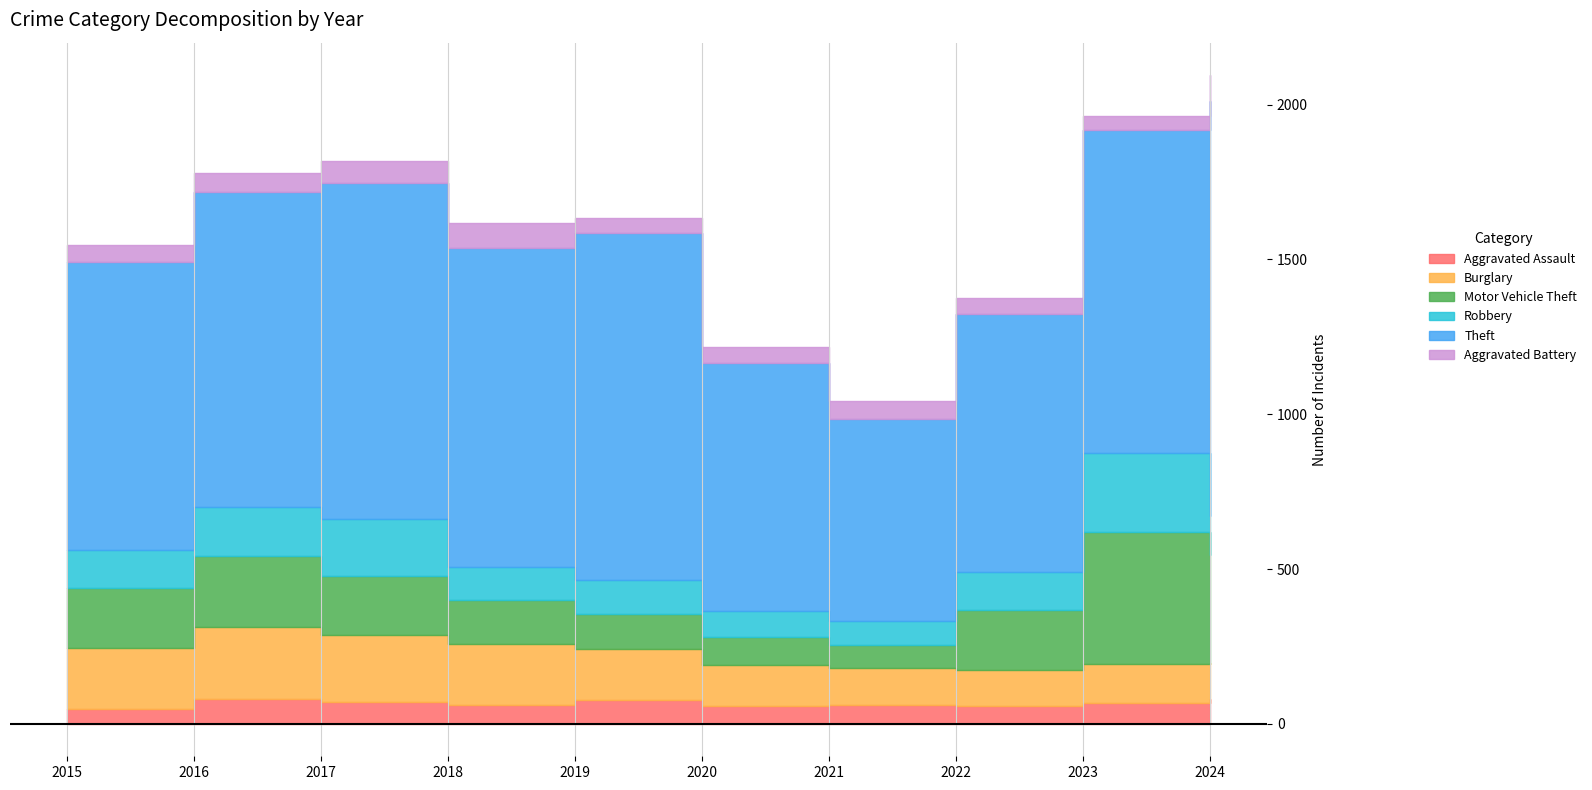

At which category does the chart reach its peak across all series?

2024